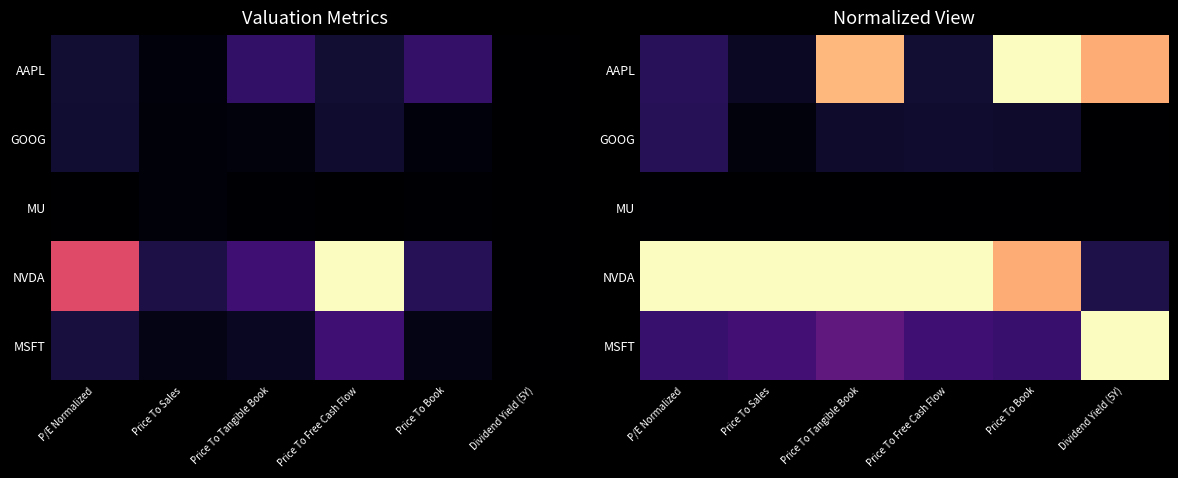

At how many categories does at least one series exceed 0?

6